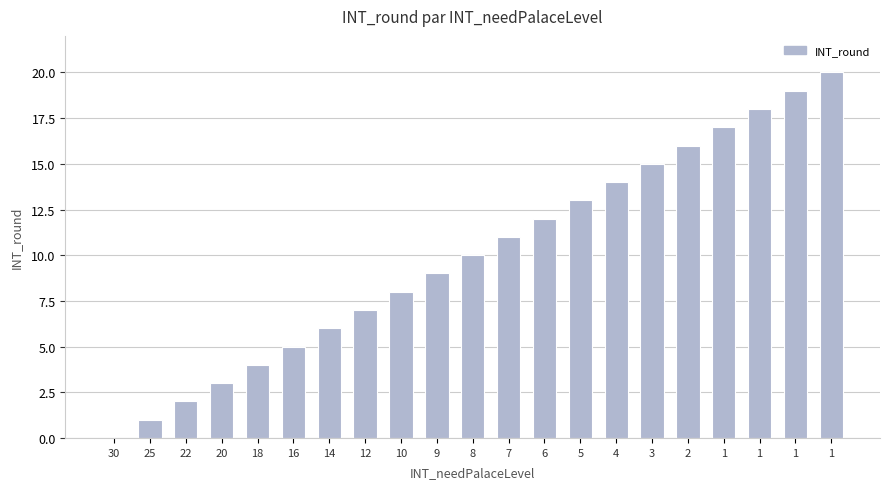

At which label is the value closest to 10?

8